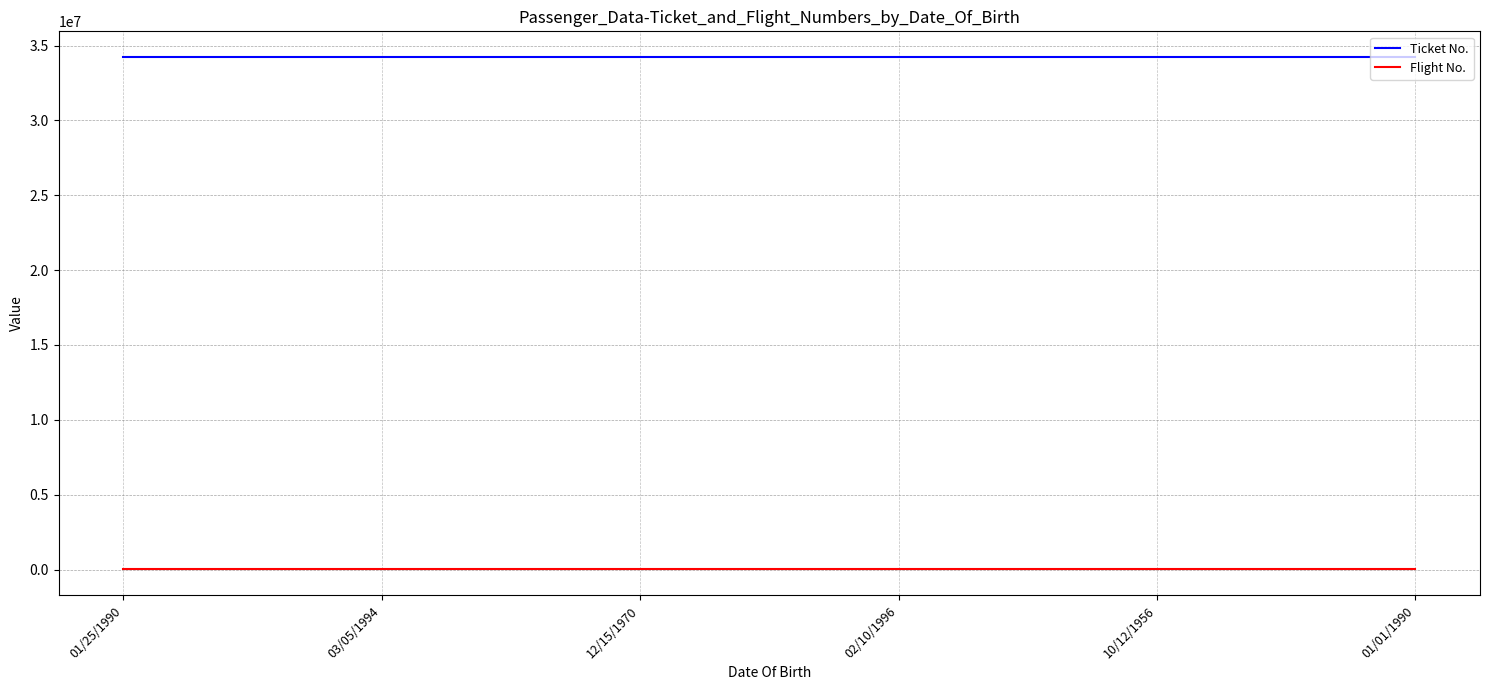

What is the greatest value displayed?

34236751